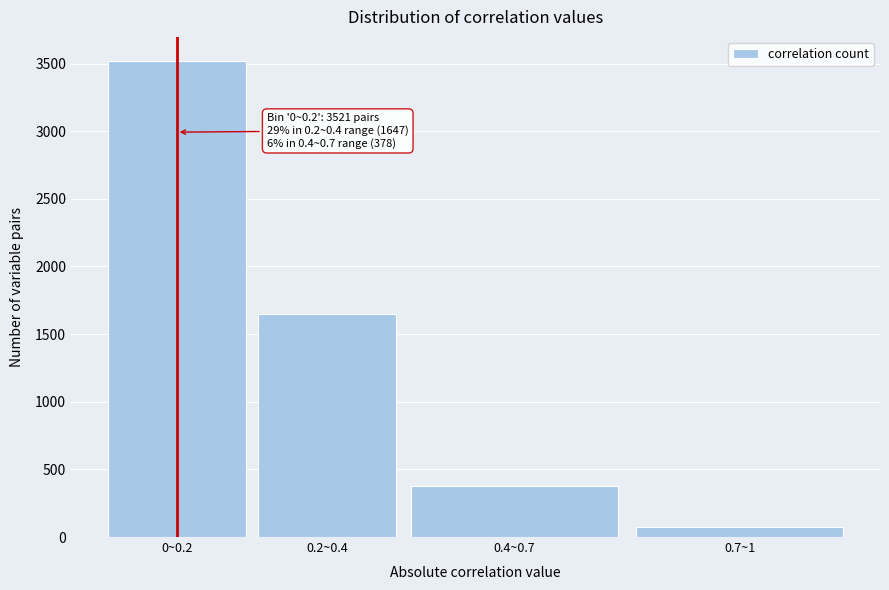

Reading right to left, extract all data points from this chart.

0.7~1=77	0.4~0.7=378	0.2~0.4=1647	0~0.2=3521